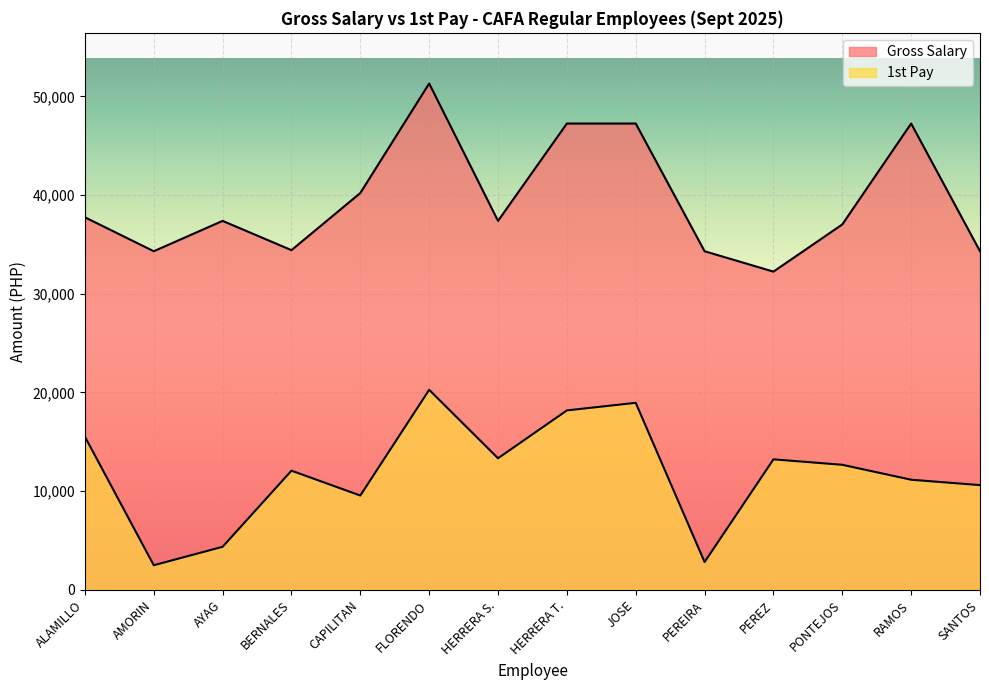

Reading left to right, extract all data points from this chart.

1st Pay: ALAMILLO=15526	AMORIN=2500	AYAG=4369	BERNALES=12080	CAPILITAN=9562	FLORENDO=20272	HERRERA S.=13338	HERRERA T.=18185	JOSE=18954	PEREIRA=2824	PEREZ=13228	PONTEJOS=12676	RAMOS=11163	SANTOS=10617
Gross Salary: ALAMILLO=37749	AMORIN=34310	AYAG=37384	BERNALES=34421	CAPILITAN=40208	FLORENDO=51304	HERRERA S.=37384	HERRERA T.=47247	JOSE=47247	PEREIRA=34310	PEREZ=32245	PONTEJOS=37024	RAMOS=47247	SANTOS=34310